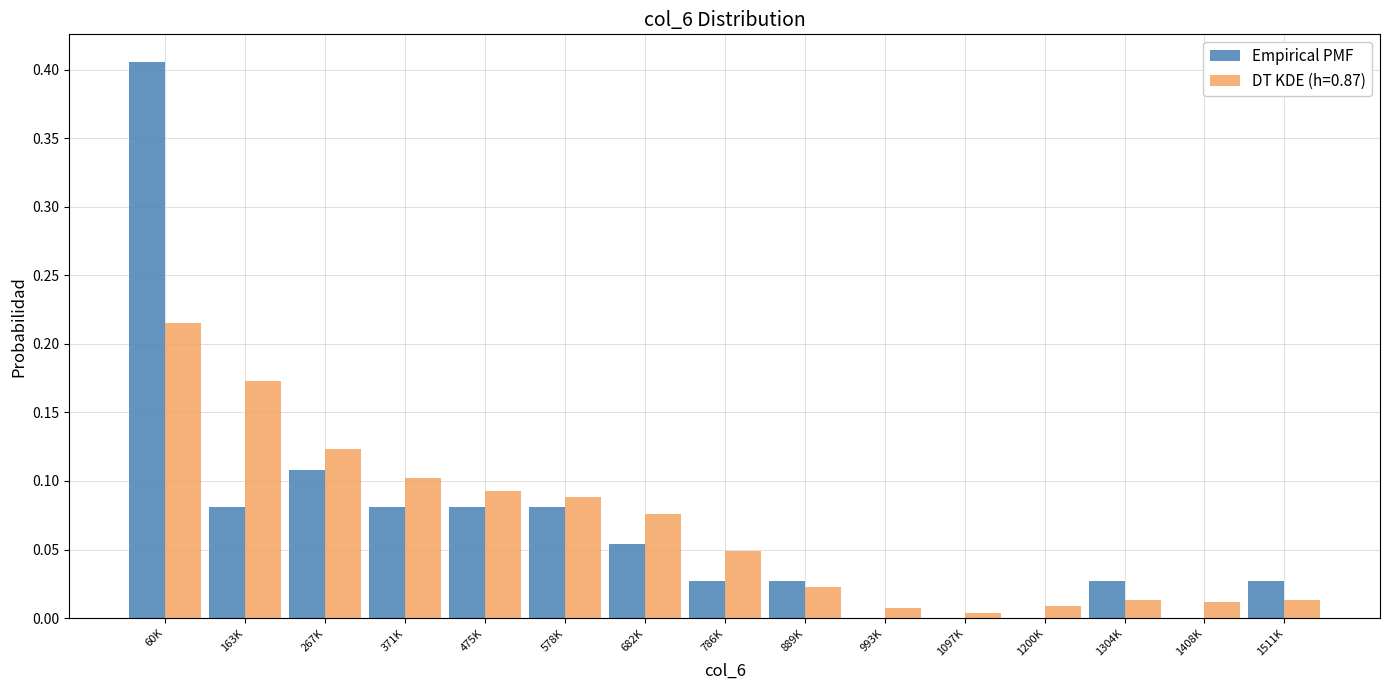

Which category has the highest value in the DT KDE (h=0.87) series?

60K